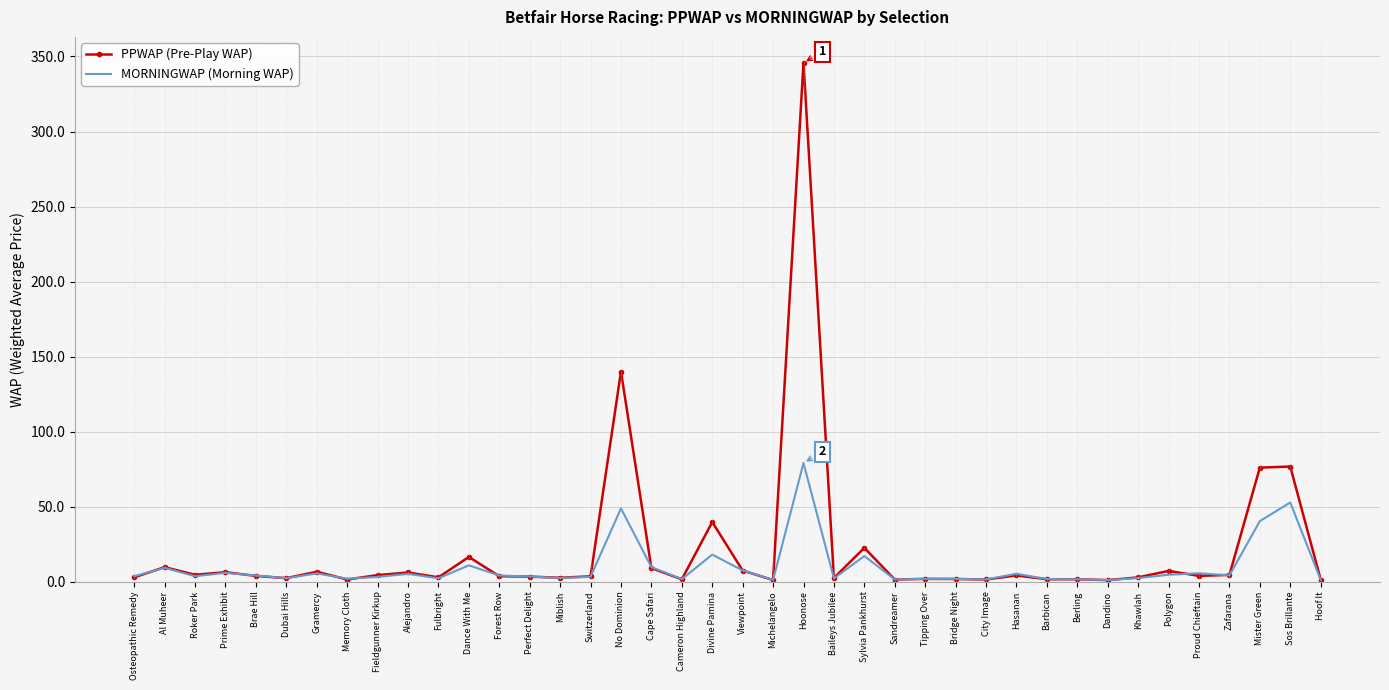

What position from the left is Divine Pamina?

20